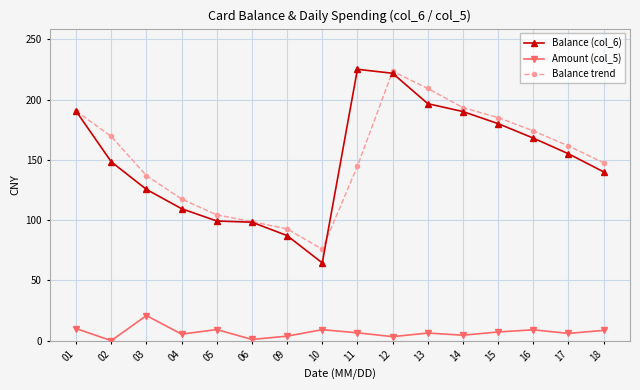

Is this an area chart (filled region under the line)?

No